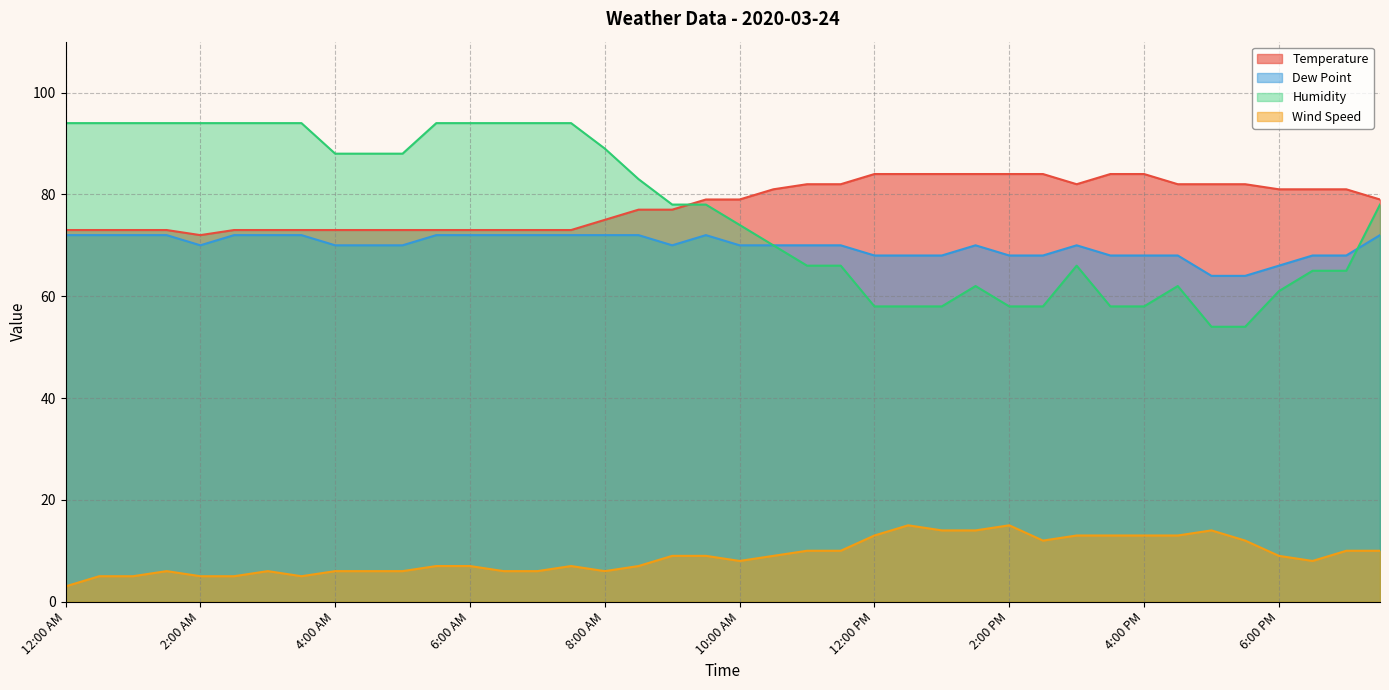

Reading left to right, what are all the values shown in this chart?

Temperature: 12:00 AM=73	12:30 AM=73	1:00 AM=73	1:30 AM=73	2:00 AM=72	2:30 AM=73	3:00 AM=73	3:30 AM=73	4:00 AM=73	4:30 AM=73	5:00 AM=73	5:30 AM=73	6:00 AM=73	6:30 AM=73	7:00 AM=73	7:30 AM=73	8:00 AM=75	8:30 AM=77	9:00 AM=77	9:30 AM=79	10:00 AM=79	10:30 AM=81	11:00 AM=82	11:30 AM=82	12:00 PM=84	12:30 PM=84	1:00 PM=84	1:30 PM=84	2:00 PM=84	2:30 PM=84	3:00 PM=82	3:30 PM=84	4:00 PM=84	4:30 PM=82	5:00 PM=82	5:30 PM=82	6:00 PM=81	6:30 PM=81	7:00 PM=81	7:30 PM=79
Dew Point: 12:00 AM=72	12:30 AM=72	1:00 AM=72	1:30 AM=72	2:00 AM=70	2:30 AM=72	3:00 AM=72	3:30 AM=72	4:00 AM=70	4:30 AM=70	5:00 AM=70	5:30 AM=72	6:00 AM=72	6:30 AM=72	7:00 AM=72	7:30 AM=72	8:00 AM=72	8:30 AM=72	9:00 AM=70	9:30 AM=72	10:00 AM=70	10:30 AM=70	11:00 AM=70	11:30 AM=70	12:00 PM=68	12:30 PM=68	1:00 PM=68	1:30 PM=70	2:00 PM=68	2:30 PM=68	3:00 PM=70	3:30 PM=68	4:00 PM=68	4:30 PM=68	5:00 PM=64	5:30 PM=64	6:00 PM=66	6:30 PM=68	7:00 PM=68	7:30 PM=72
Humidity: 12:00 AM=94	12:30 AM=94	1:00 AM=94	1:30 AM=94	2:00 AM=94	2:30 AM=94	3:00 AM=94	3:30 AM=94	4:00 AM=88	4:30 AM=88	5:00 AM=88	5:30 AM=94	6:00 AM=94	6:30 AM=94	7:00 AM=94	7:30 AM=94	8:00 AM=89	8:30 AM=83	9:00 AM=78	9:30 AM=78	10:00 AM=74	10:30 AM=70	11:00 AM=66	11:30 AM=66	12:00 PM=58	12:30 PM=58	1:00 PM=58	1:30 PM=62	2:00 PM=58	2:30 PM=58	3:00 PM=66	3:30 PM=58	4:00 PM=58	4:30 PM=62	5:00 PM=54	5:30 PM=54	6:00 PM=61	6:30 PM=65	7:00 PM=65	7:30 PM=78
Wind Speed: 12:00 AM=3	12:30 AM=5	1:00 AM=5	1:30 AM=6	2:00 AM=5	2:30 AM=5	3:00 AM=6	3:30 AM=5	4:00 AM=6	4:30 AM=6	5:00 AM=6	5:30 AM=7	6:00 AM=7	6:30 AM=6	7:00 AM=6	7:30 AM=7	8:00 AM=6	8:30 AM=7	9:00 AM=9	9:30 AM=9	10:00 AM=8	10:30 AM=9	11:00 AM=10	11:30 AM=10	12:00 PM=13	12:30 PM=15	1:00 PM=14	1:30 PM=14	2:00 PM=15	2:30 PM=12	3:00 PM=13	3:30 PM=13	4:00 PM=13	4:30 PM=13	5:00 PM=14	5:30 PM=12	6:00 PM=9	6:30 PM=8	7:00 PM=10	7:30 PM=10